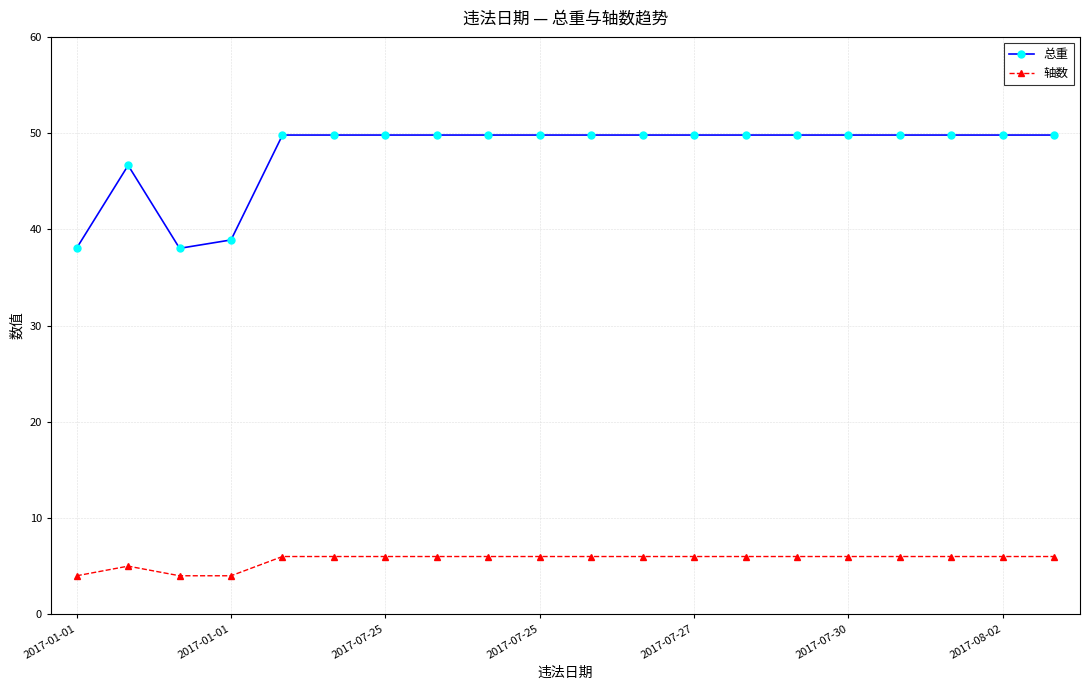

At how many categories does at least one series exceed 10?

20